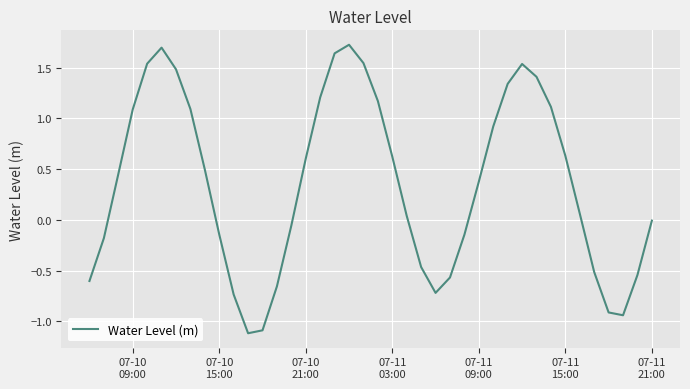

What is the minimum value shown in the chart?

-1.1